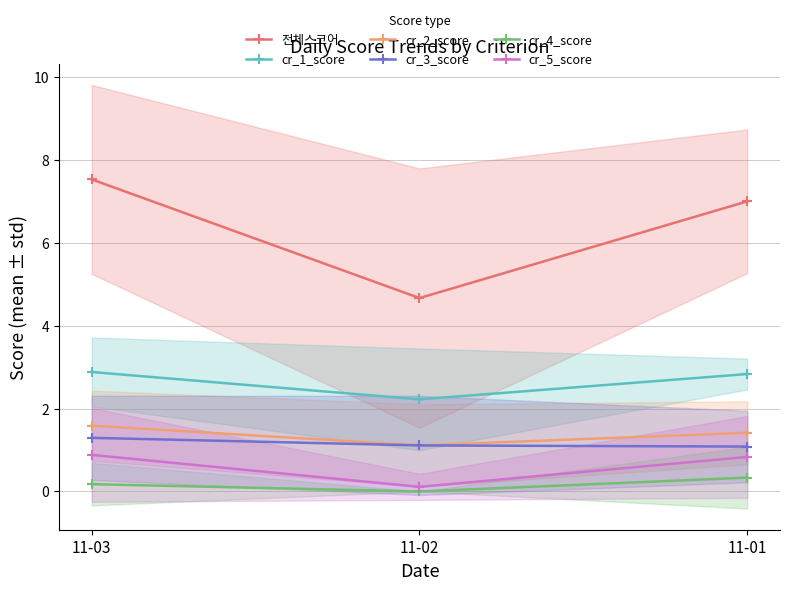

Reading left to right, transcribe all the data shown in this chart.

전체스코어: 7.5	4.7	7.0
cr_1_score: 2.9	2.2	2.8
cr_2_score: 1.6	1.1	1.4
cr_3_score: 1.3	1.1	1.1
cr_4_score: 0.2	0.0	0.3
cr_5_score: 0.9	0.1	0.8